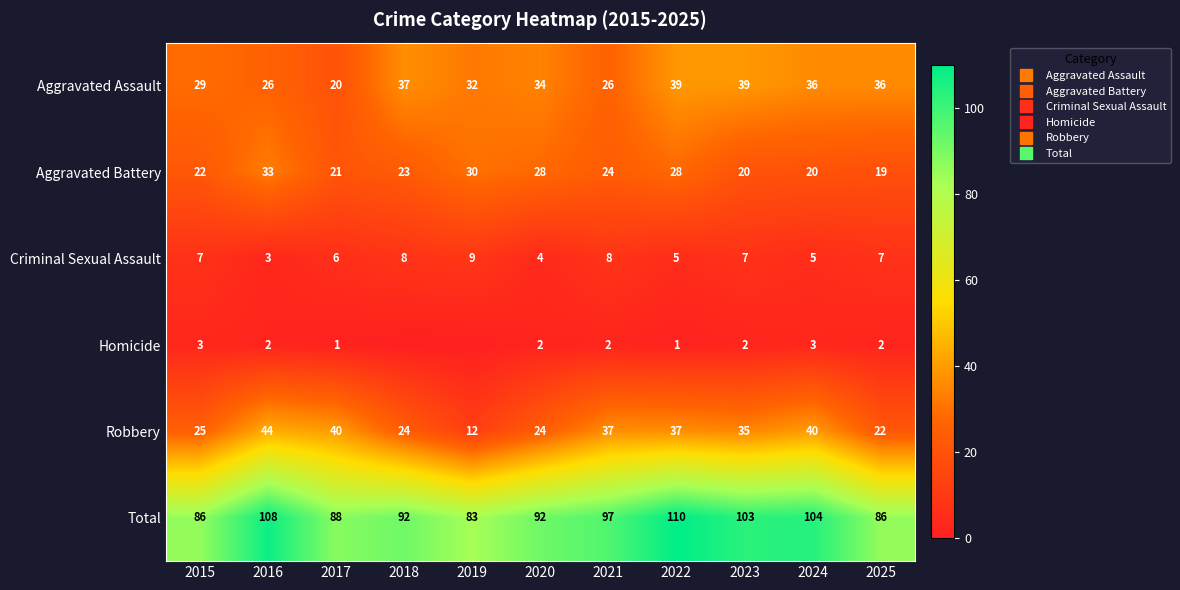

Which series changed the most between 2021 and 2024?

Aggravated Assault